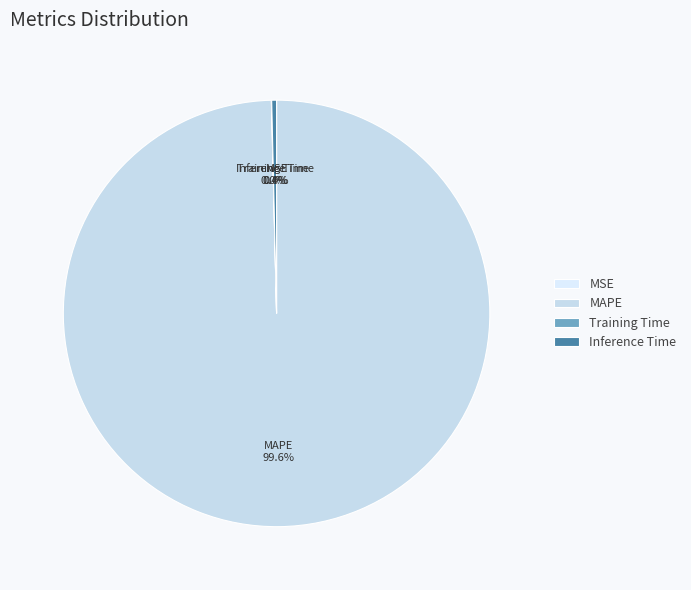

Is it true that SMAPE is 0% of the pie?

True